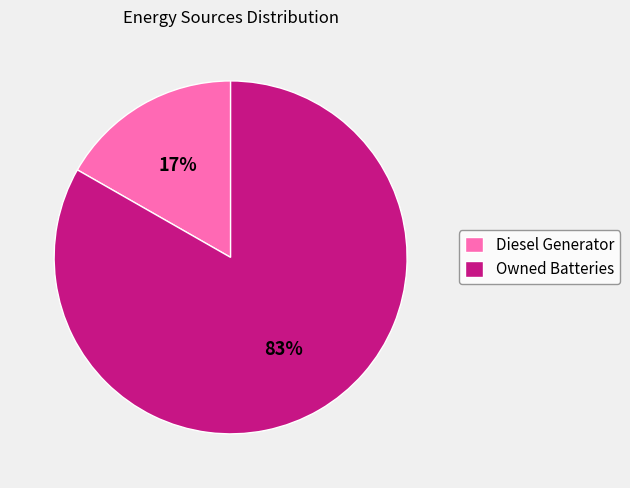

Count the number of slices in the pie.

2